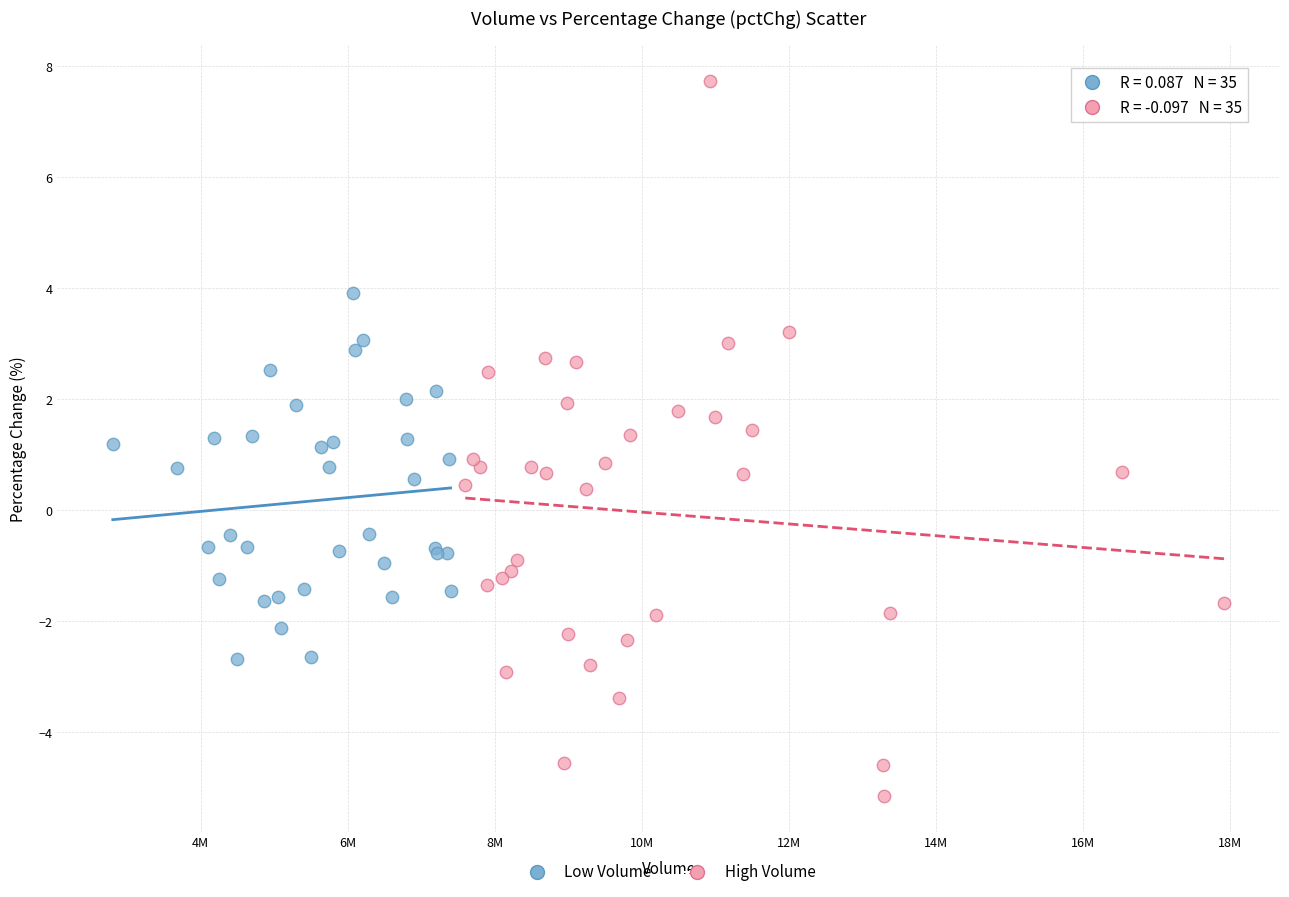

Which series reaches the maximum Y coordinate?

High Volume